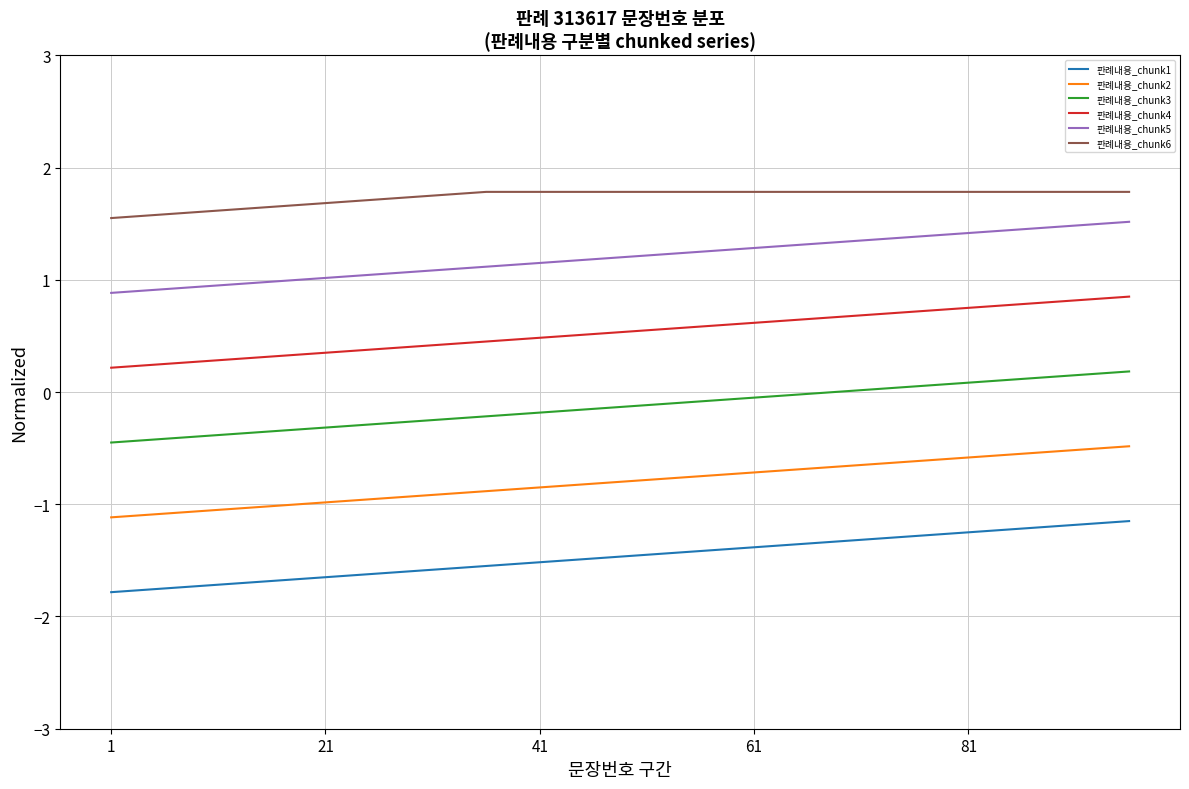

What is the minimum value for 판례내용_chunk1?

-1.8